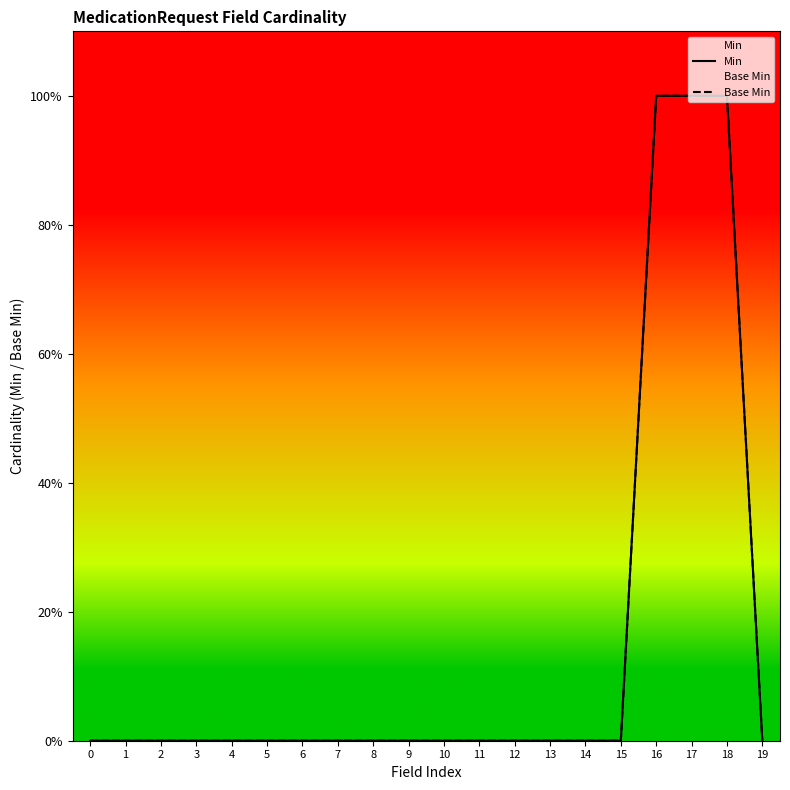

The value of Base Min at 2 is 0. True or false?

True